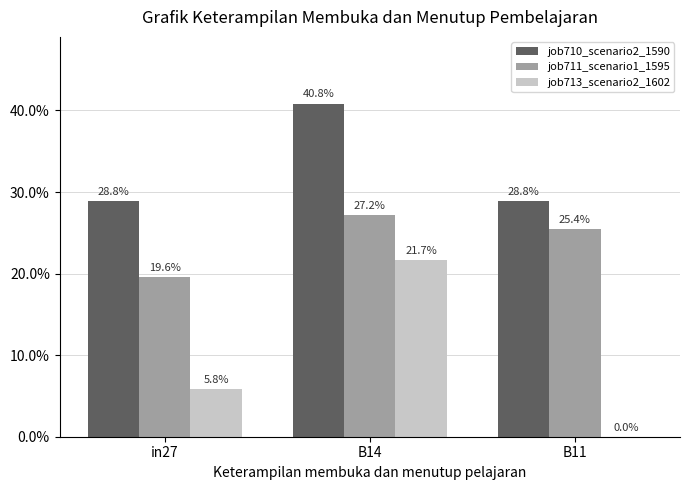

What are all the series names shown in the legend?

job710_scenario2_1590, job711_scenario1_1595, job713_scenario2_1602